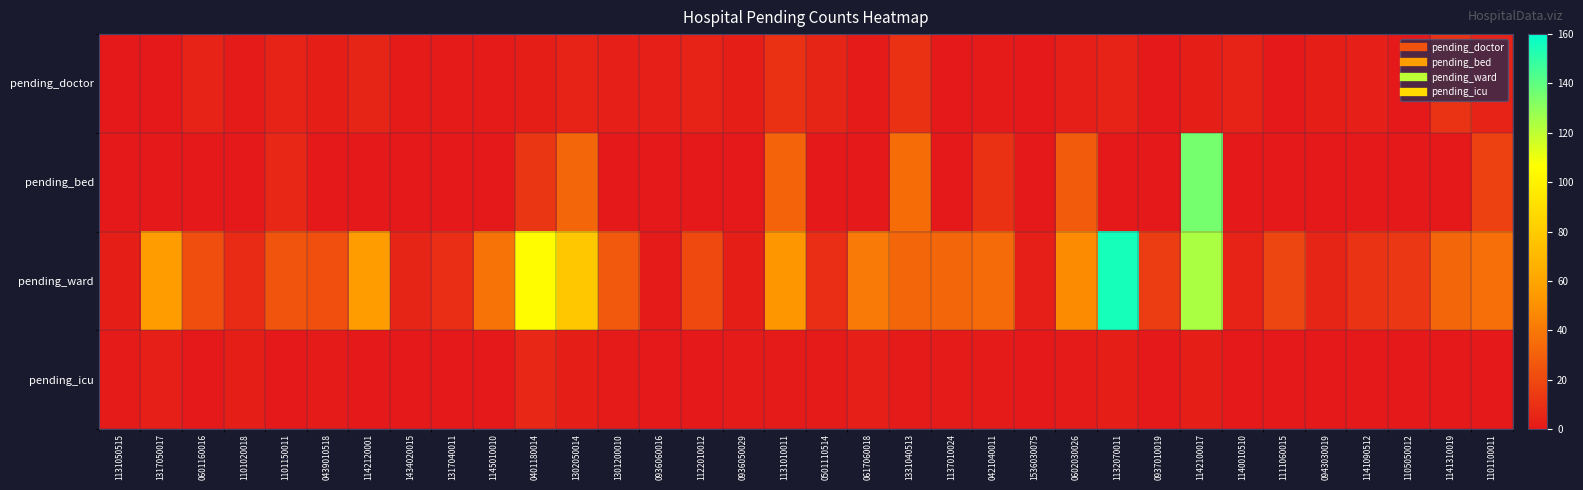

Reading right to left, what are all the values shown in this chart?

pending_doctor: 1101100011=4	1141310019=11	1105050012=0	1141090512=3	0943030019=2	1111060015=0	1140010510=4	1142100017=2	0937010019=0	1132070011=4	0602030026=3	1536030075=0	0421040011=1	1137010024=0	1331040513=10	0617060018=1	0501110514=5	1131010011=10	0936050029=2	1122010012=4	0936060016=3	1301200010=3	1302050014=4	0401180014=2	1145010010=1	1317040011=1	1434020015=1	1142120001=5	0439010518=2	1101150011=4	1101020018=1	0601160016=4	1317050017=0	1131050515=0
pending_bed: 1101100011=17	1141310019=0	1105050012=0	1141090512=0	0943030019=0	1111060015=0	1140010510=0	1142100017=135	0937010019=0	1132070011=0	0602030026=28	1536030075=0	0421040011=10	1137010024=0	1331040513=35	0617060018=0	0501110514=0	1131010011=31	0936050029=0	1122010012=0	0936060016=0	1301200010=0	1302050014=32	0401180014=12	1145010010=0	1317040011=0	1434020015=0	1142120001=0	0439010518=0	1101150011=6	1101020018=0	0601160016=0	1317050017=0	1131050515=0
pending_ward: 1101100011=36	1141310019=32	1105050012=13	1141090512=11	0943030019=5	1111060015=19	1140010510=4	1142100017=124	0937010019=15	1132070011=155	0602030026=48	1536030075=3	0421040011=34	1137010024=32	1331040513=32	0617060018=41	0501110514=9	1131010011=52	0936050029=2	1122010012=20	0936060016=1	1301200010=27	1302050014=78	0401180014=105	1145010010=38	1317040011=9	1434020015=5	1142120001=55	0439010518=23	1101150011=25	1101020018=8	0601160016=22	1317050017=55	1131050515=2
pending_icu: 1101100011=0	1141310019=0	1105050012=0	1141090512=0	0943030019=0	1111060015=0	1140010510=0	1142100017=2	0937010019=0	1132070011=2	0602030026=1	1536030075=0	0421040011=1	1137010024=1	1331040513=1	0617060018=3	0501110514=1	1131010011=1	0936050029=1	1122010012=0	0936060016=0	1301200010=1	1302050014=2	0401180014=6	1145010010=0	1317040011=0	1434020015=0	1142120001=0	0439010518=1	1101150011=0	1101020018=2	0601160016=0	1317050017=3	1131050515=1